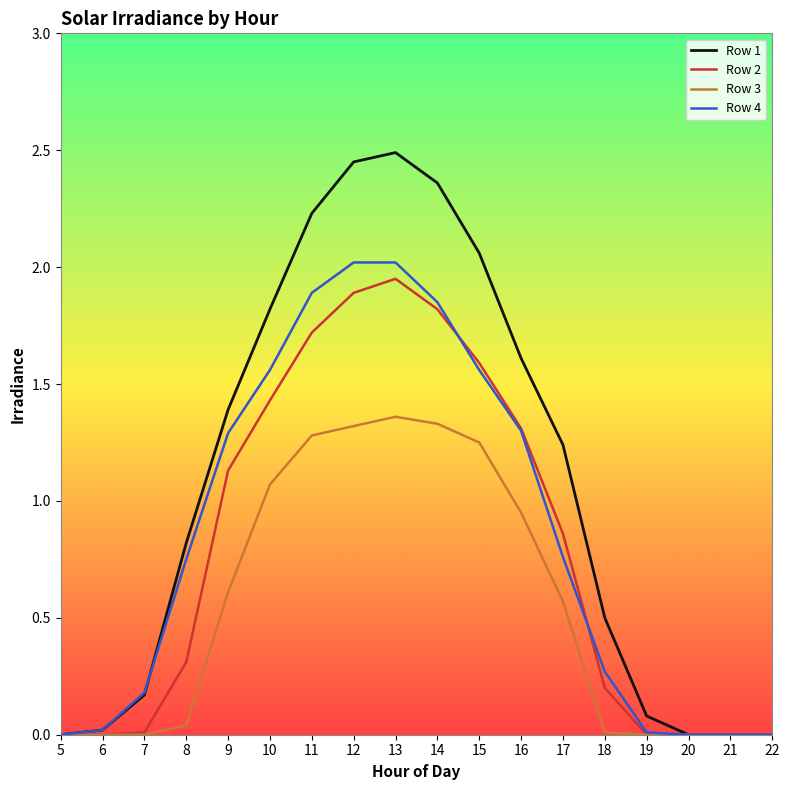

Which category has the highest value in the Row 1 series?

13